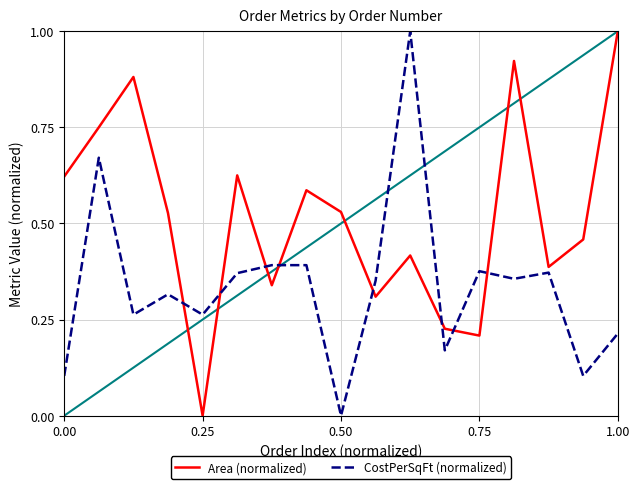

What is the greatest value displayed?

1.0